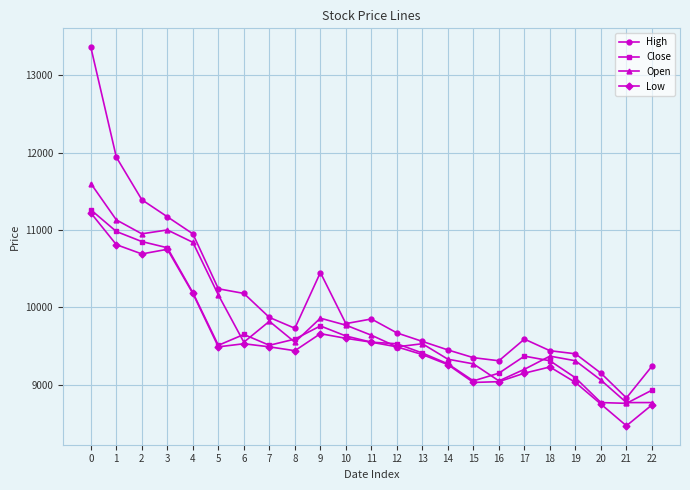

Where is High nearest to the value 11095?

3